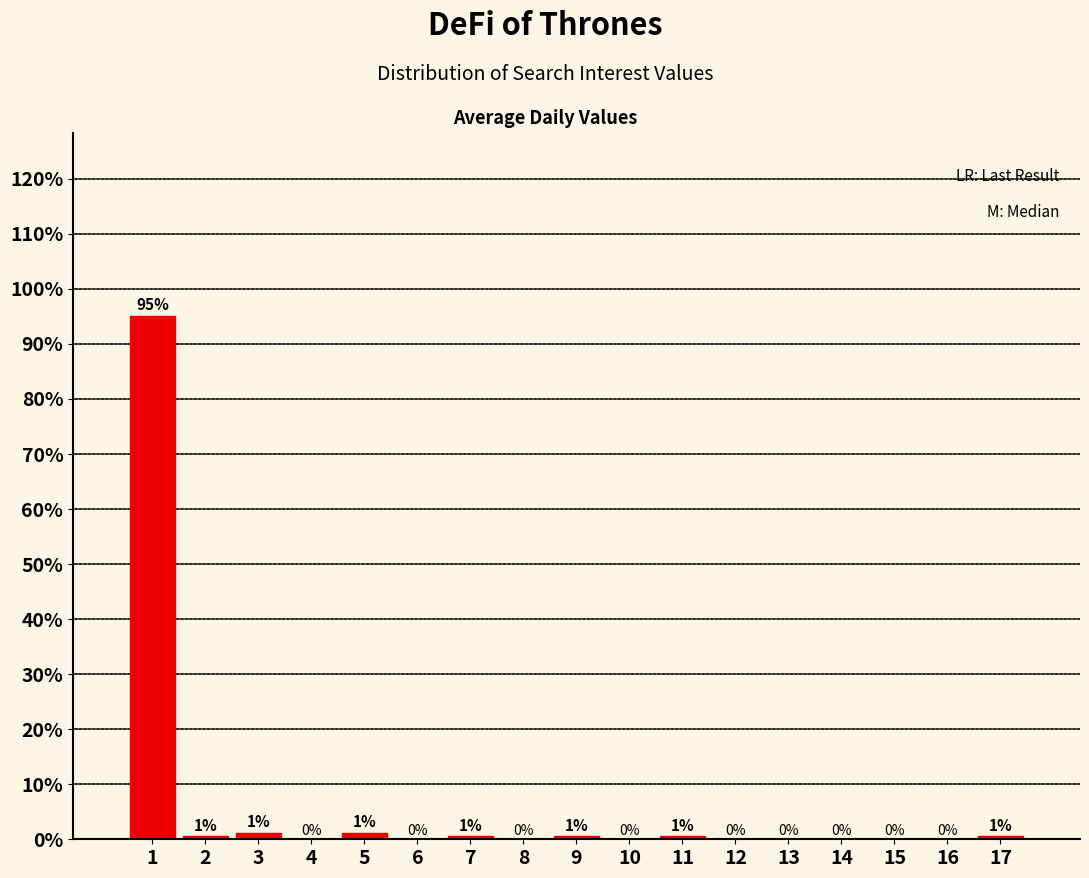

Is it true that the value at 6 is 0.0?

True